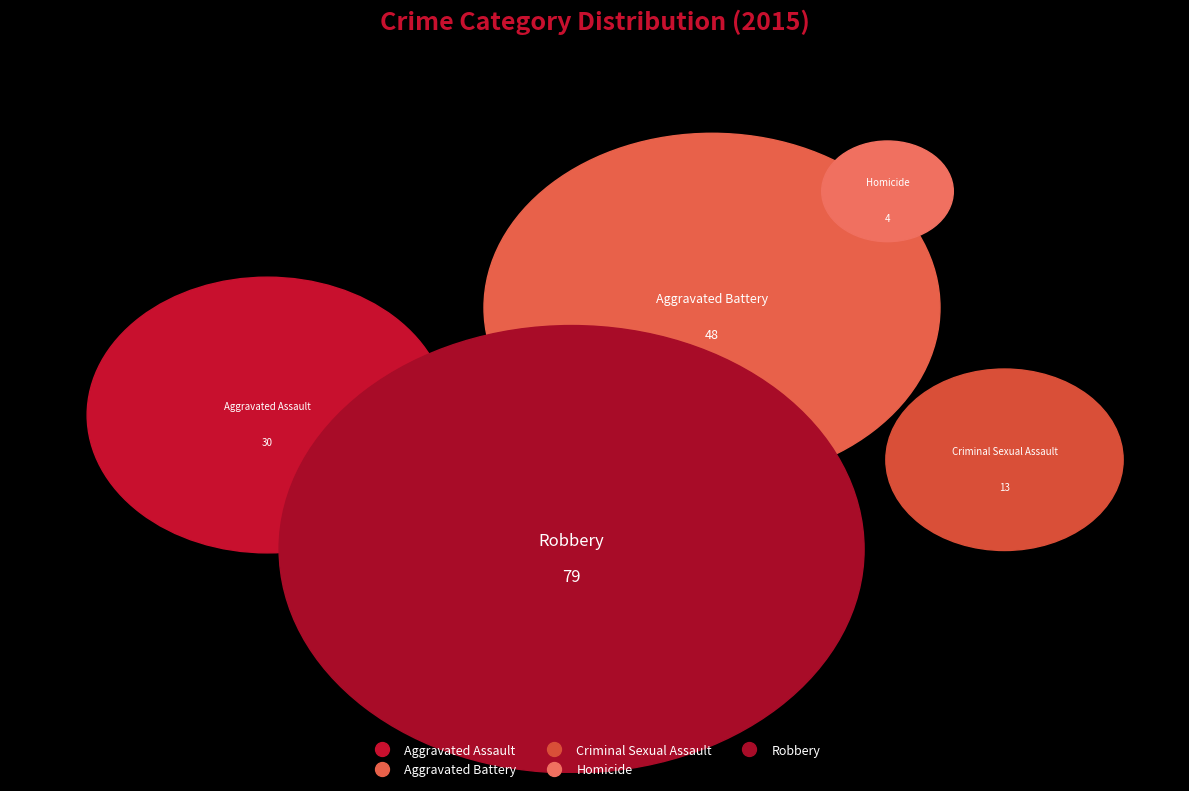

Is there any slice that represents more than half of the pie?

No